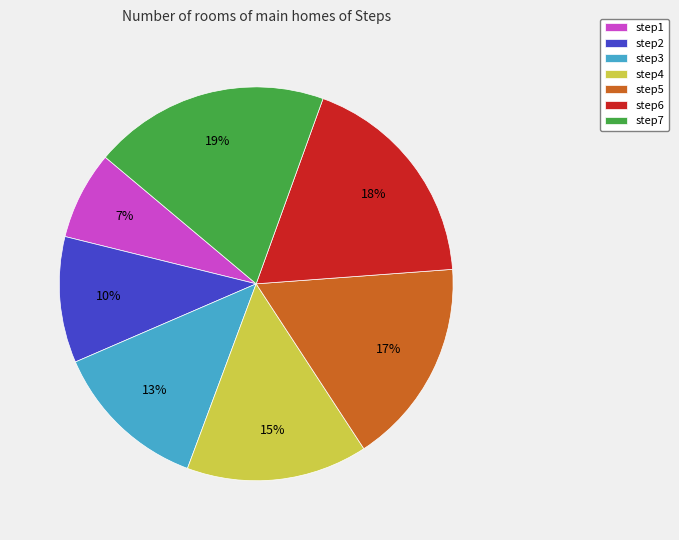

To the nearest percent, what is the combined percentage of step5 and step6?

35%